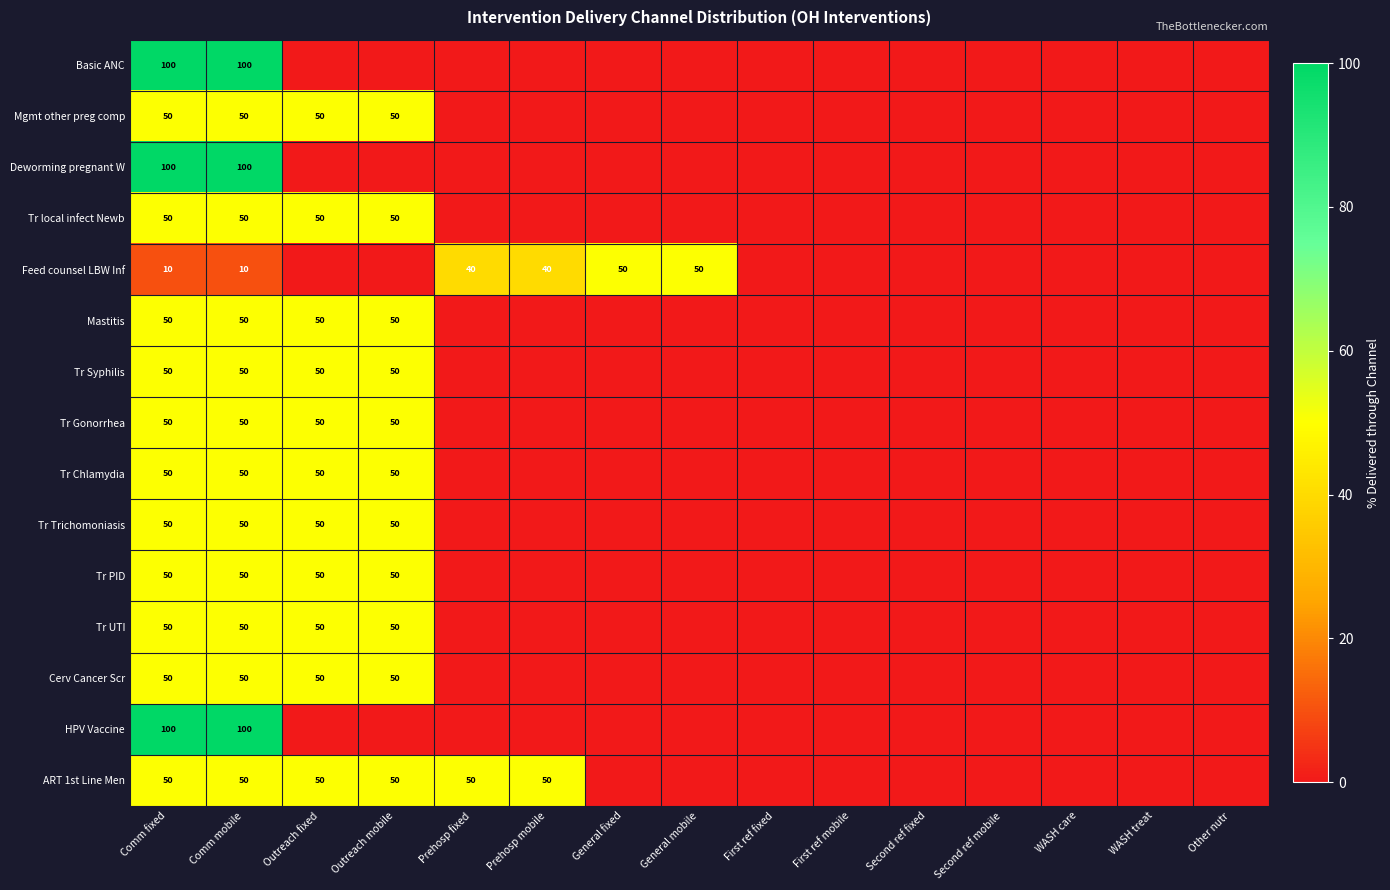

Is it true that ART 1st Line Men equals 50 at Outreach fixed?

True